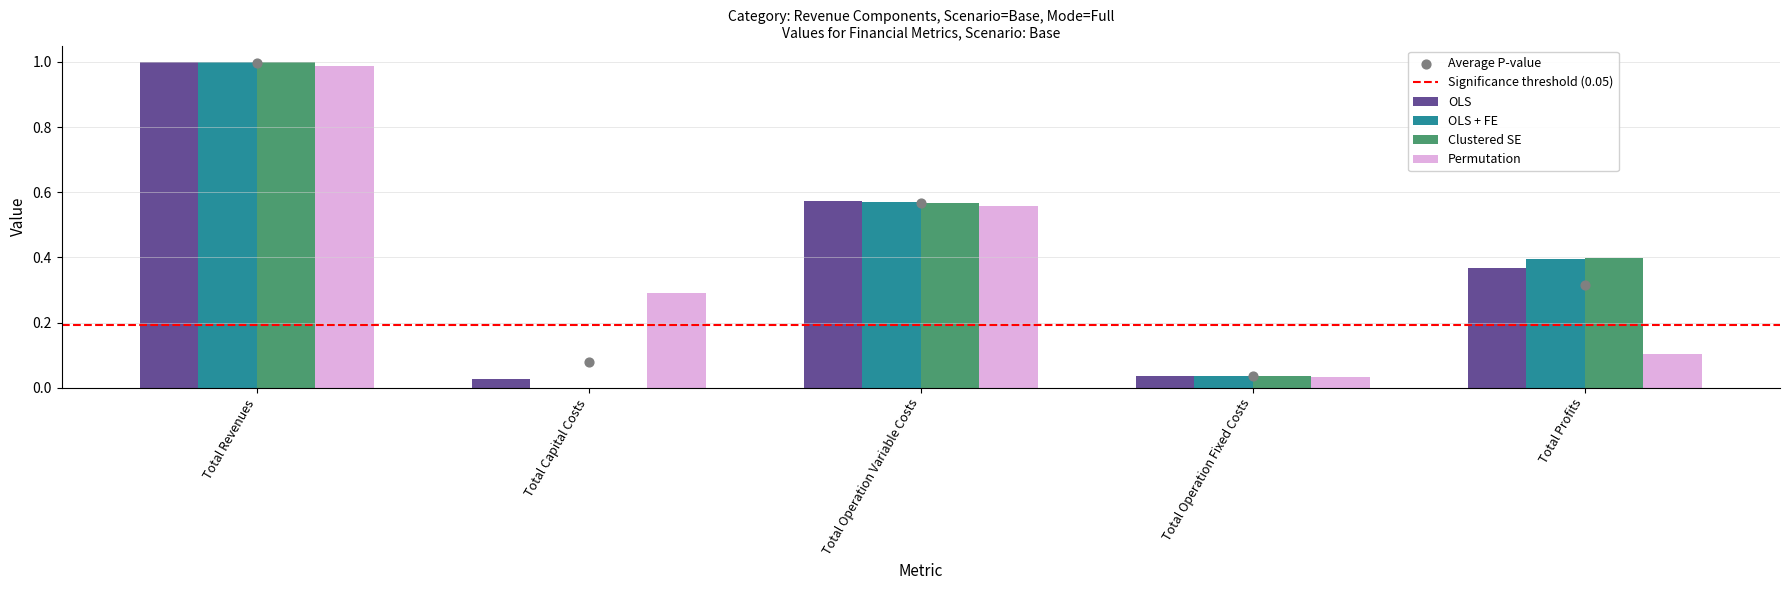

What are all the series names shown in the legend?

OLS, OLS + FE, Clustered SE, Permutation